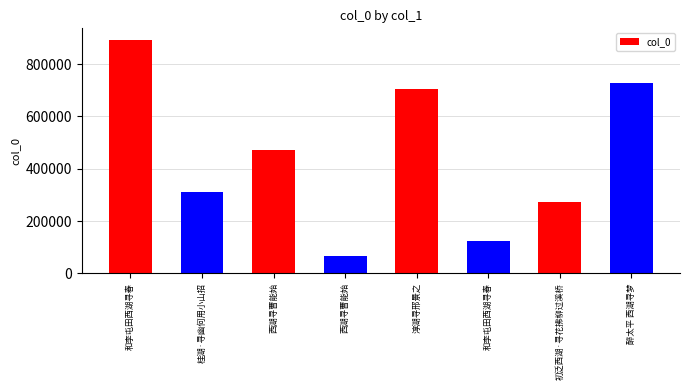

Does the chart contain any negative values?

No